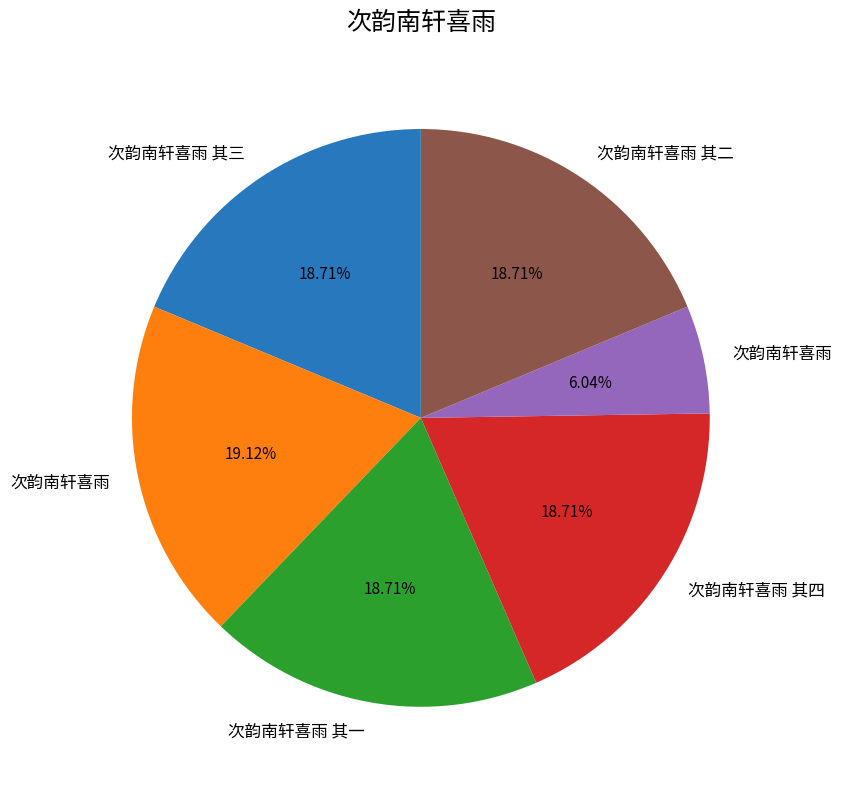

Is there a majority slice in this chart?

No